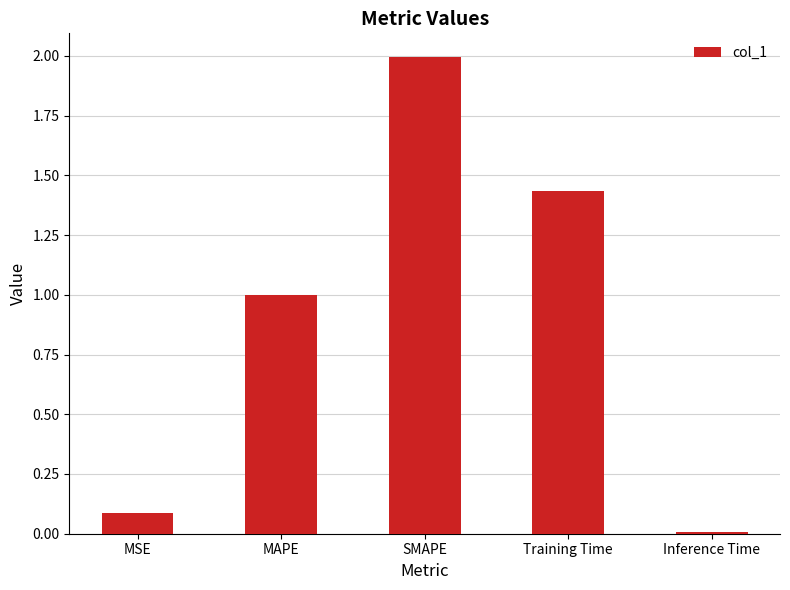

What is the label of the 4th bar from the right?

MAPE